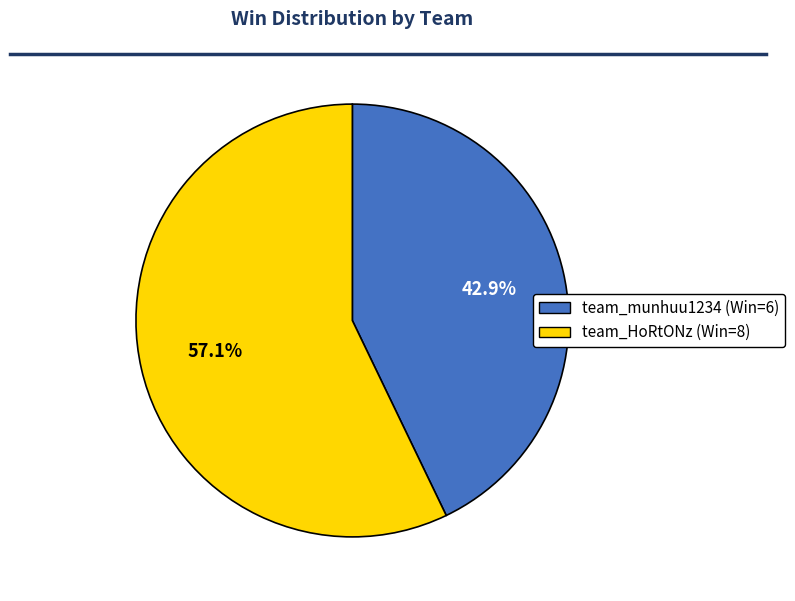

Is team_munhuu1234 the majority of the pie?

No